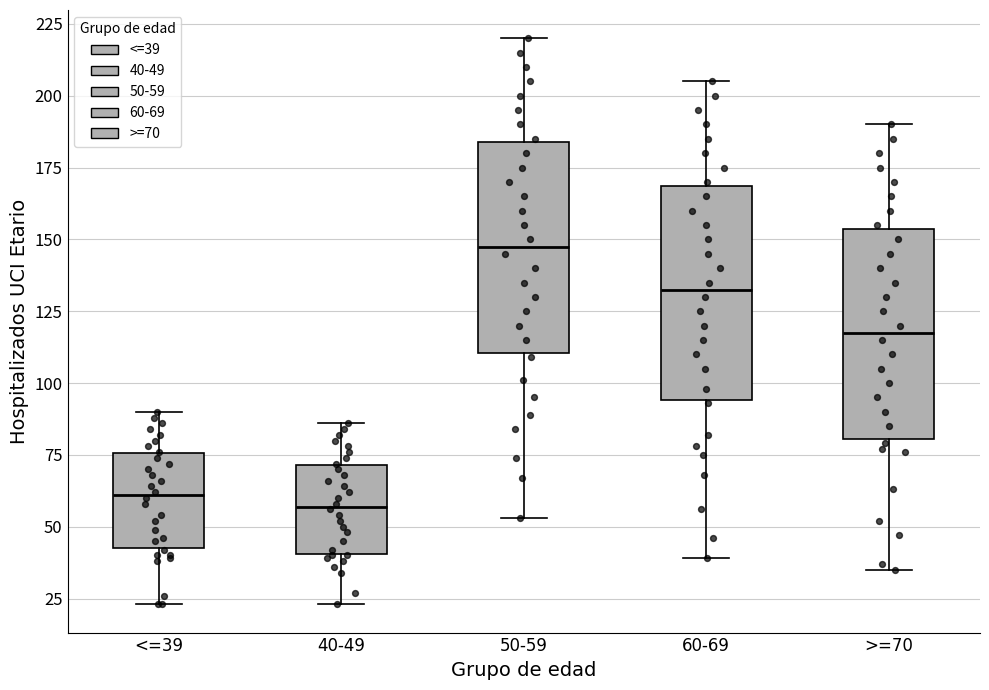

Reading left to right, read every box against the y-axis: the position of its median line, the range the box covers, and the ends of its whiskers. The values are not printed on the chart, so give them approximately, as read against the axis.

<=39: median 60, box 45 to 75, whiskers 25 to 90
40-49: median 55, box 40 to 70, whiskers 25 to 85
50-59: median 150, box 110 to 185, whiskers 55 to 220
60-69: median 135, box 95 to 170, whiskers 40 to 205
>=70: median 120, box 80 to 155, whiskers 35 to 190